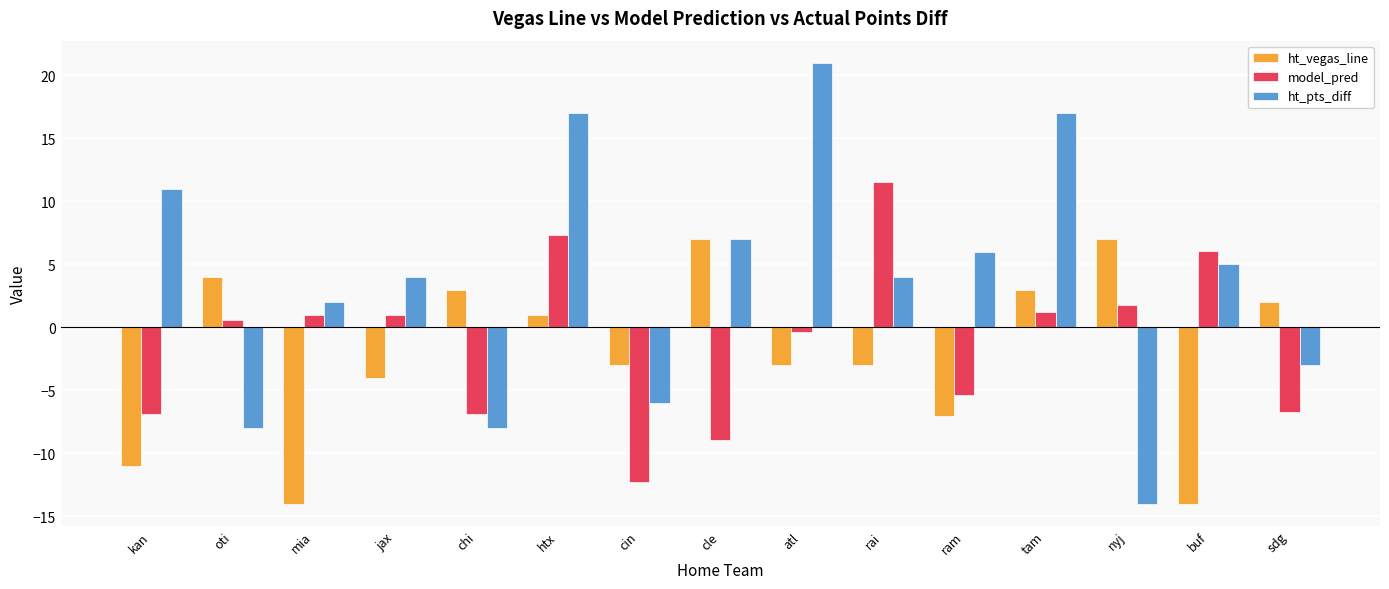

Read the ht_pts_diff value at chi.

-8.0